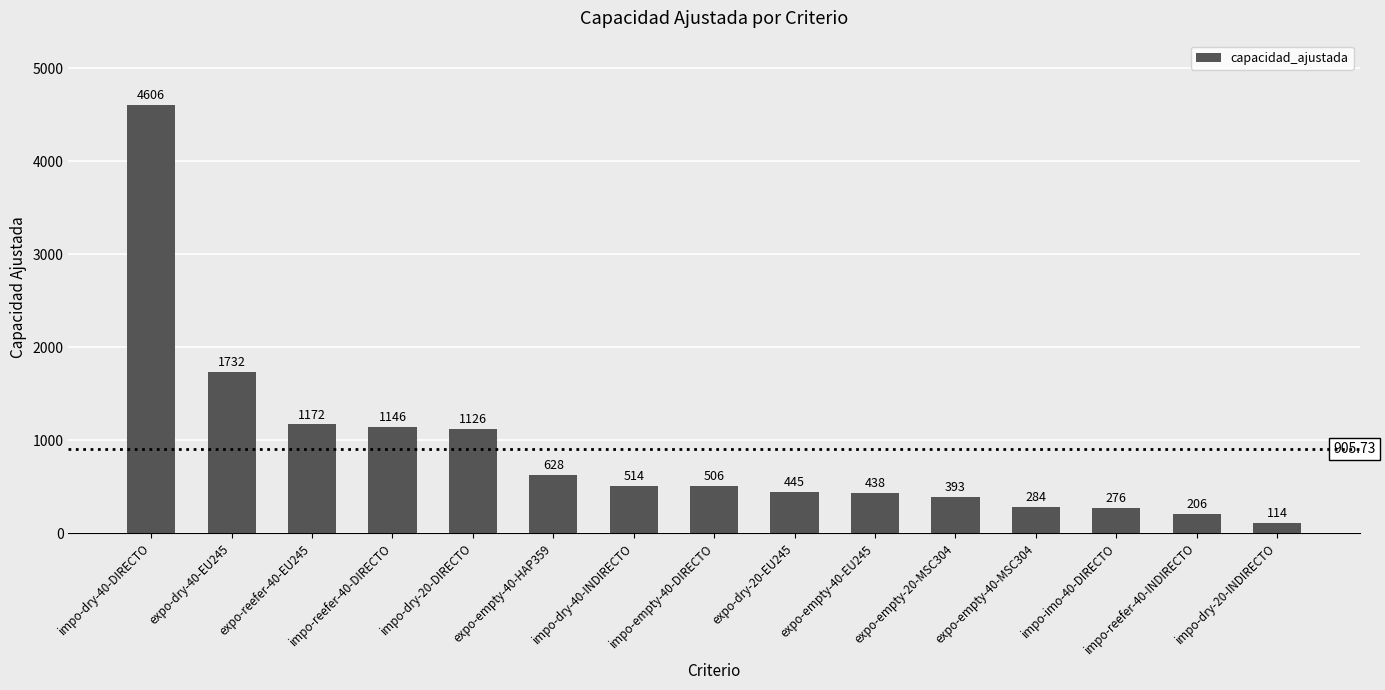

What is the sum of all values?

13586